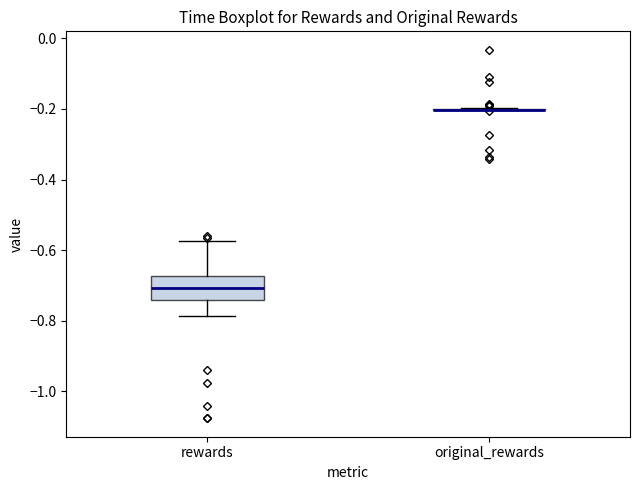

Reading left to right, read every box against the y-axis: the position of its median line, the range the box covers, and the ends of its whiskers. The values are not printed on the chart, so give them approximately, as read against the axis.

rewards: median -0.70, box -0.74 to -0.68, whiskers -0.78 to -0.58
original_rewards: box collapsed to a line at -0.20, whiskers -0.20 to -0.20